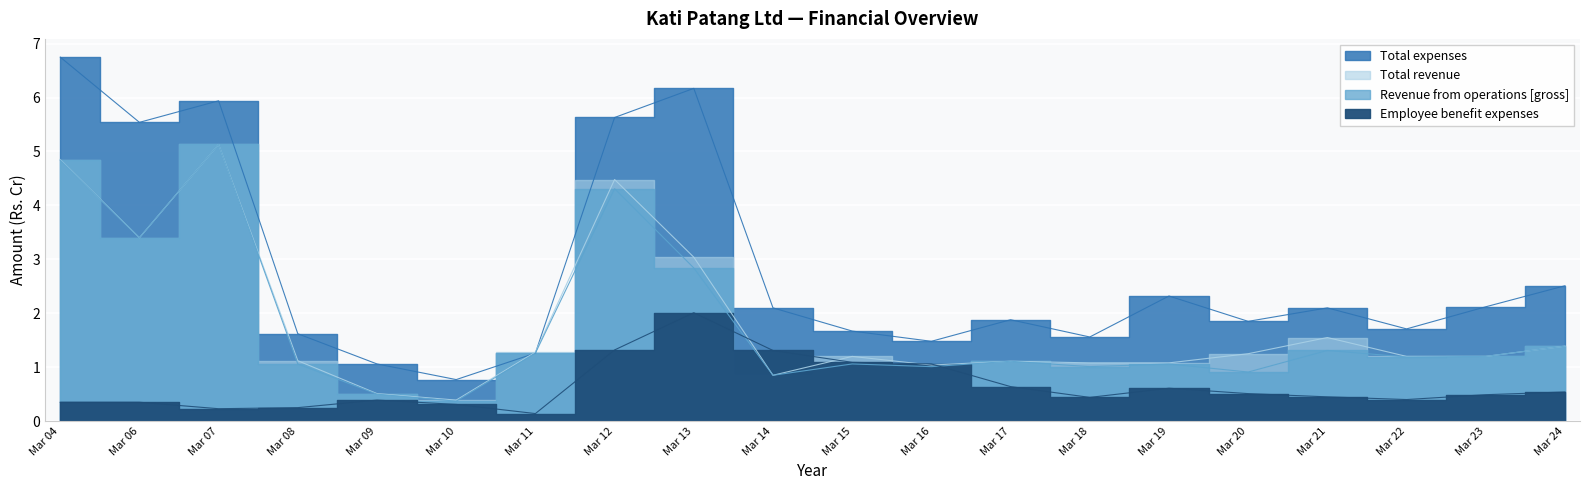

How many series are shown in this chart?

4